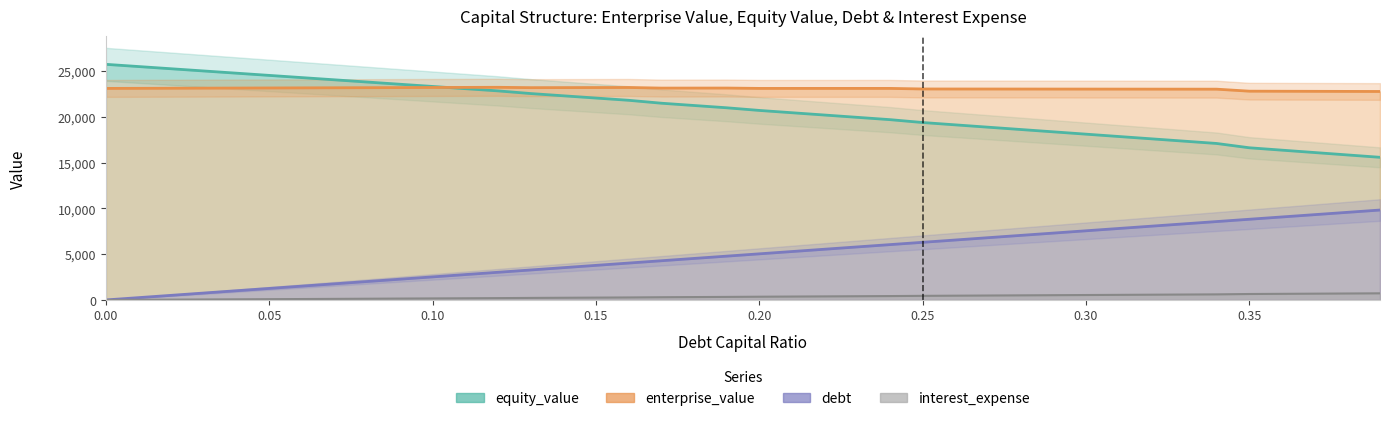

True or false: interest_expense has more than 0 interior local peaks.

False